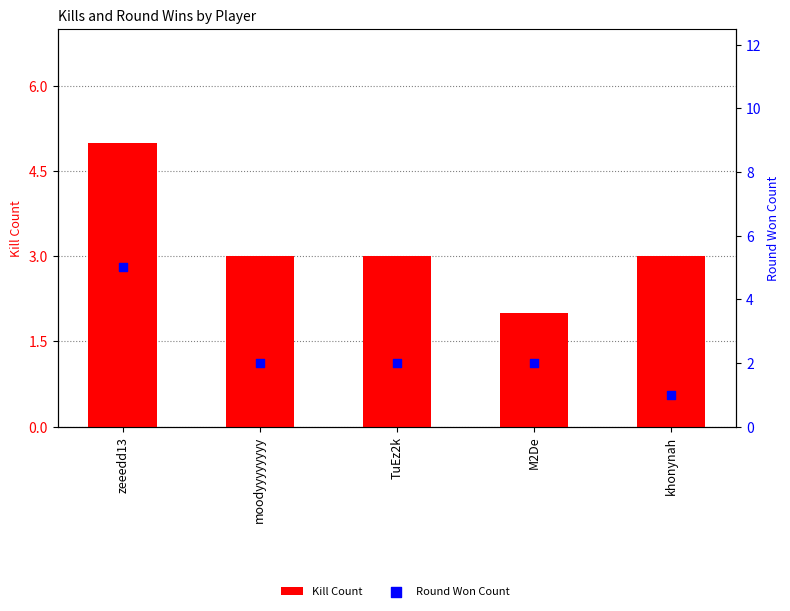

At how many categories does at least one series exceed 4?

1